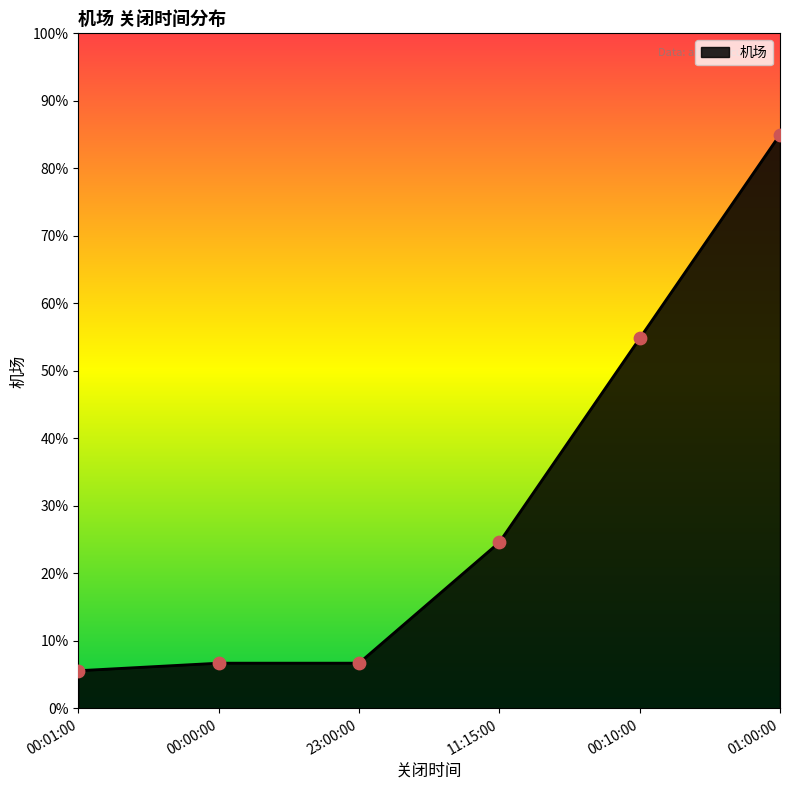

What is the change in value from 23:00:00 to 00:10:00?

+48.1